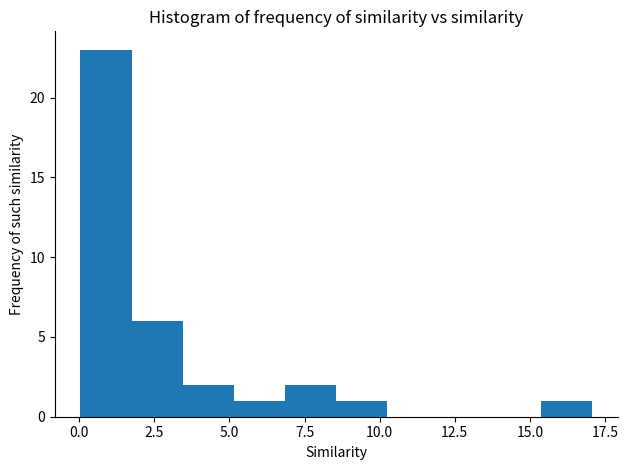

Around what value on the x-axis is the tallest bar? Give the approximate position of its centre, as read against the axis.

1.0